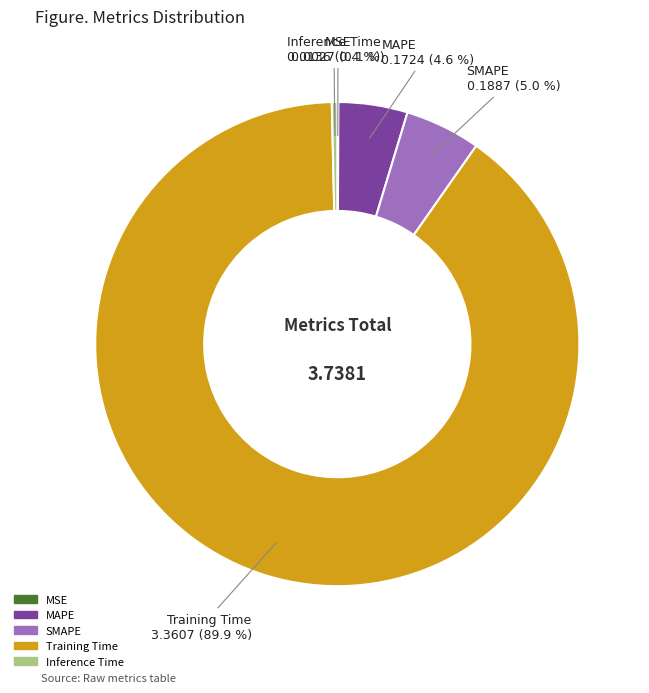

Is it true that MAPE is 5% of the pie?

True